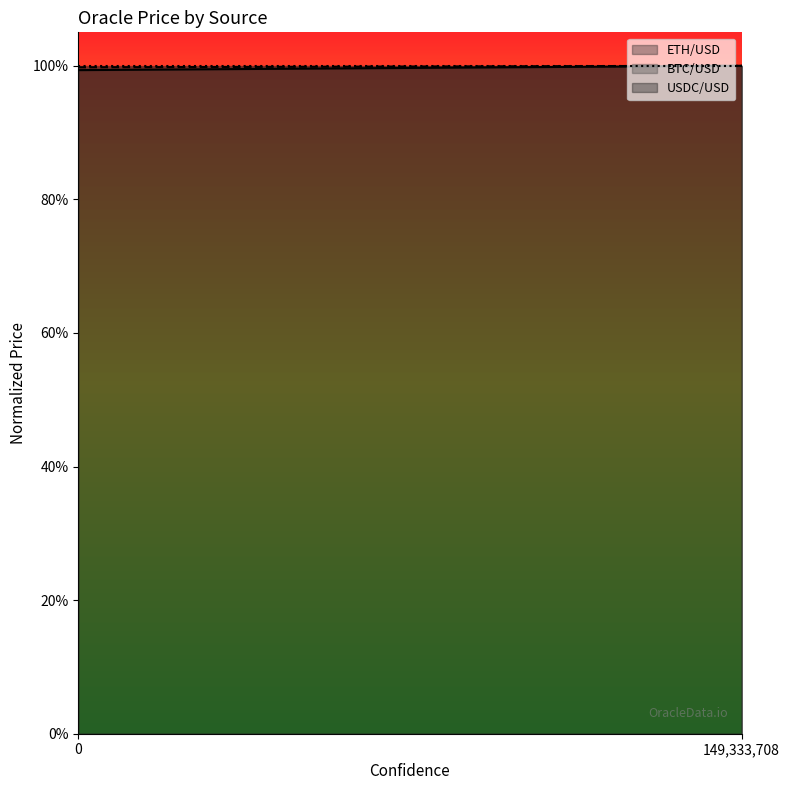

What are all the series names shown in the legend?

ETH/USD, BTC/USD, USDC/USD